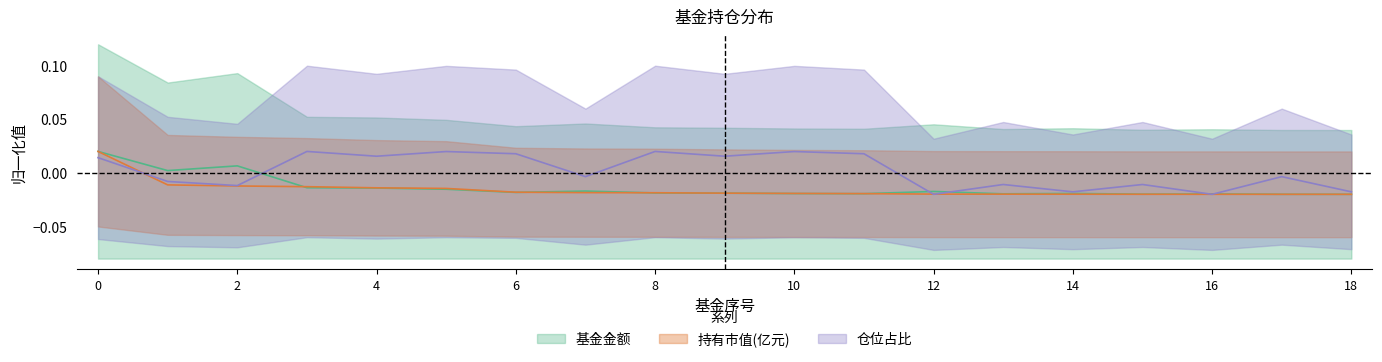

True or false: 仓位占比 has more than 0 interior local peaks.

True